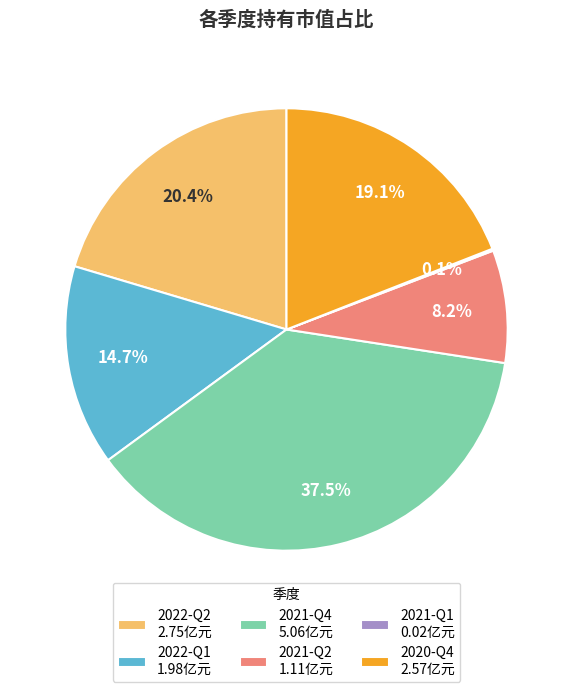

Does any single category account for the majority?

No